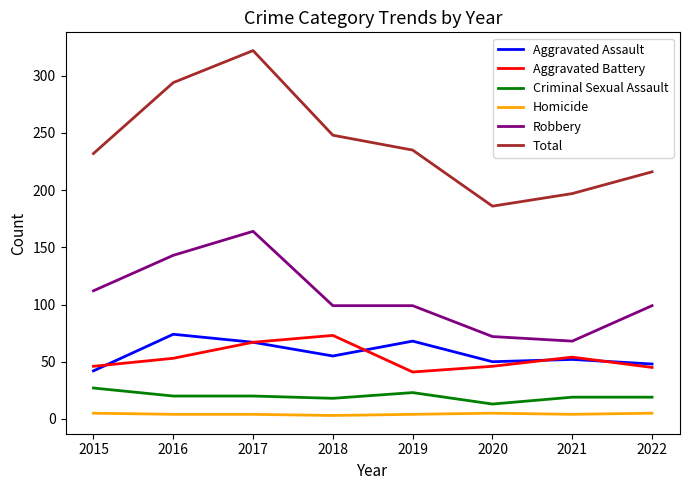

Is it true that Total equals 154 at 2015?

False